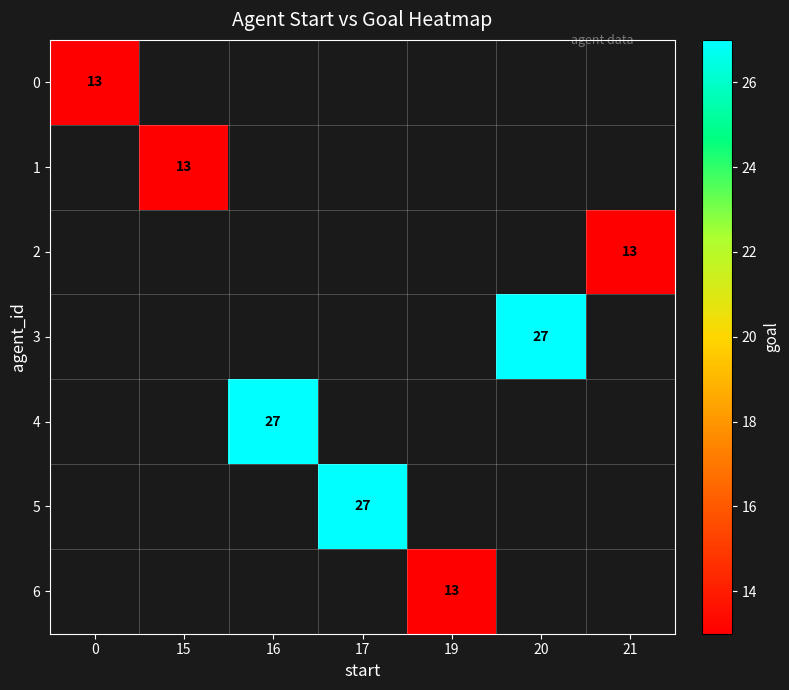

The value of 2 at 21 is 18. True or false?

False